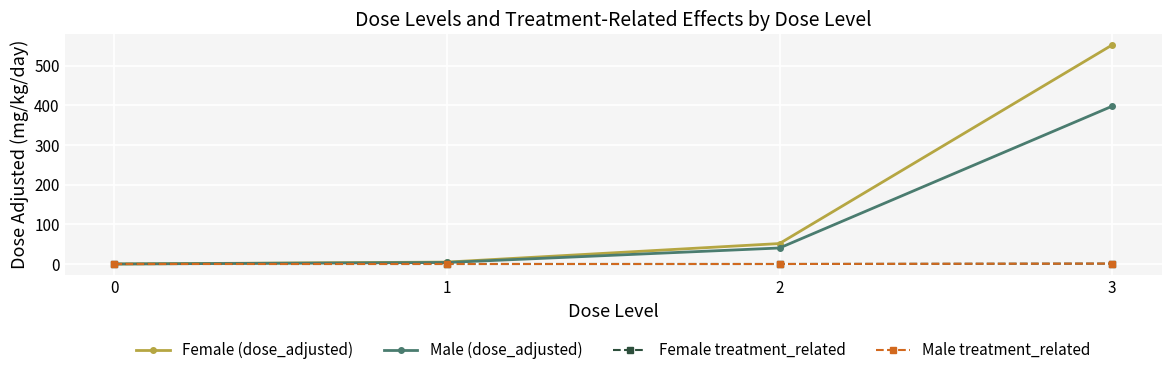

Which series has the largest range (max minus min)?

Female (dose_adjusted)